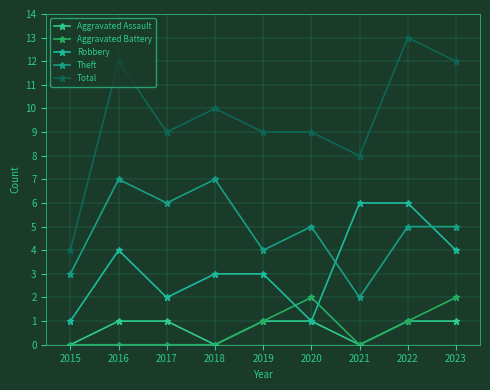

Which has a higher value, 2018 or 2022?

2022